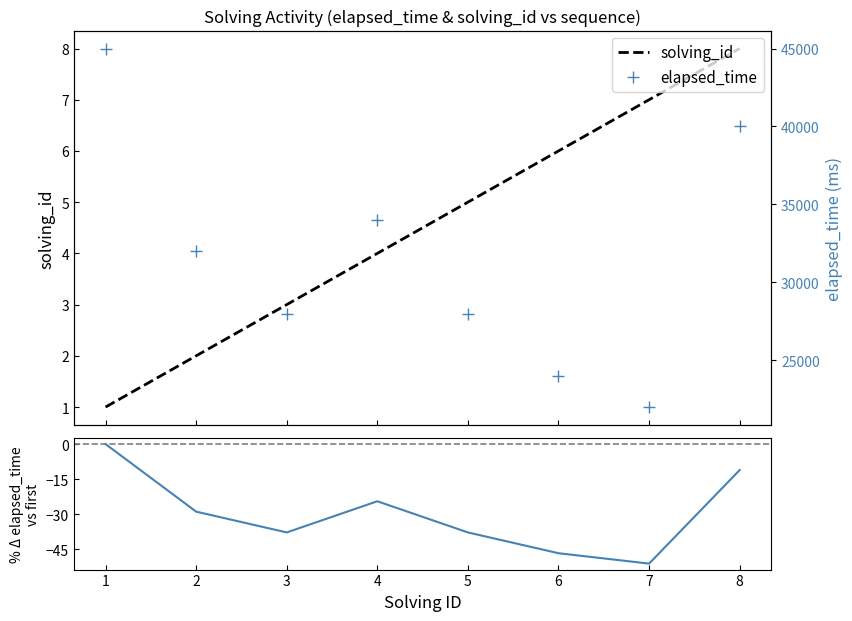

True or false: solving_id has more than 1 interior local peaks.

False